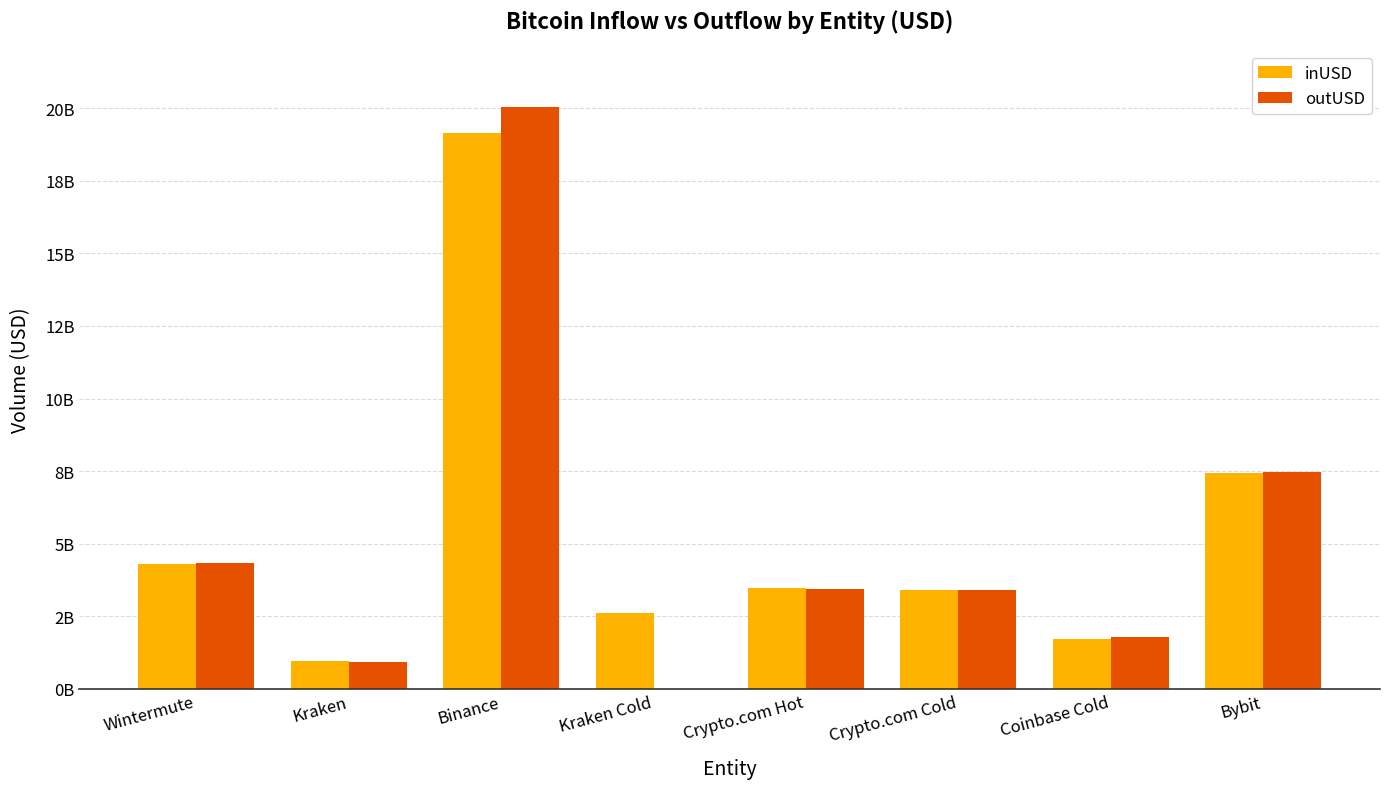

What are all the series names shown in the legend?

inUSD, outUSD